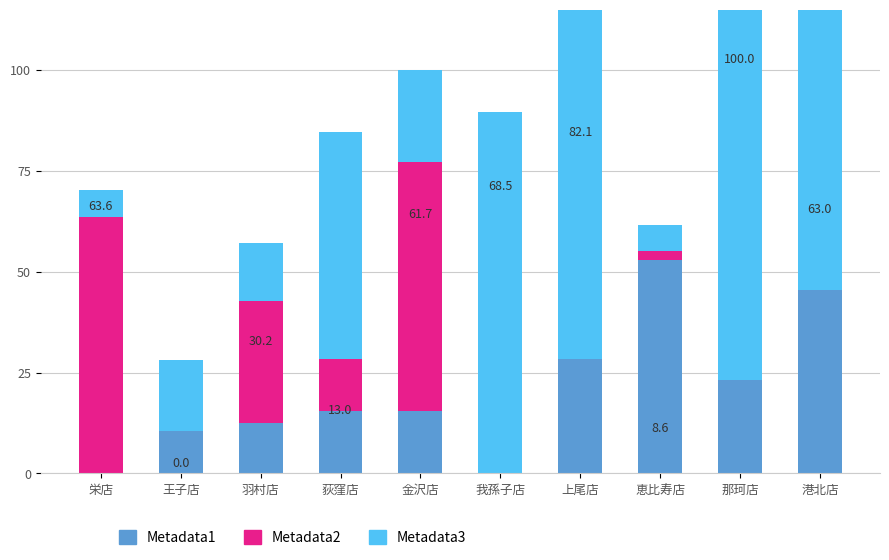

True or false: Metadata1 has a value of 15.8 at 王子店.

False